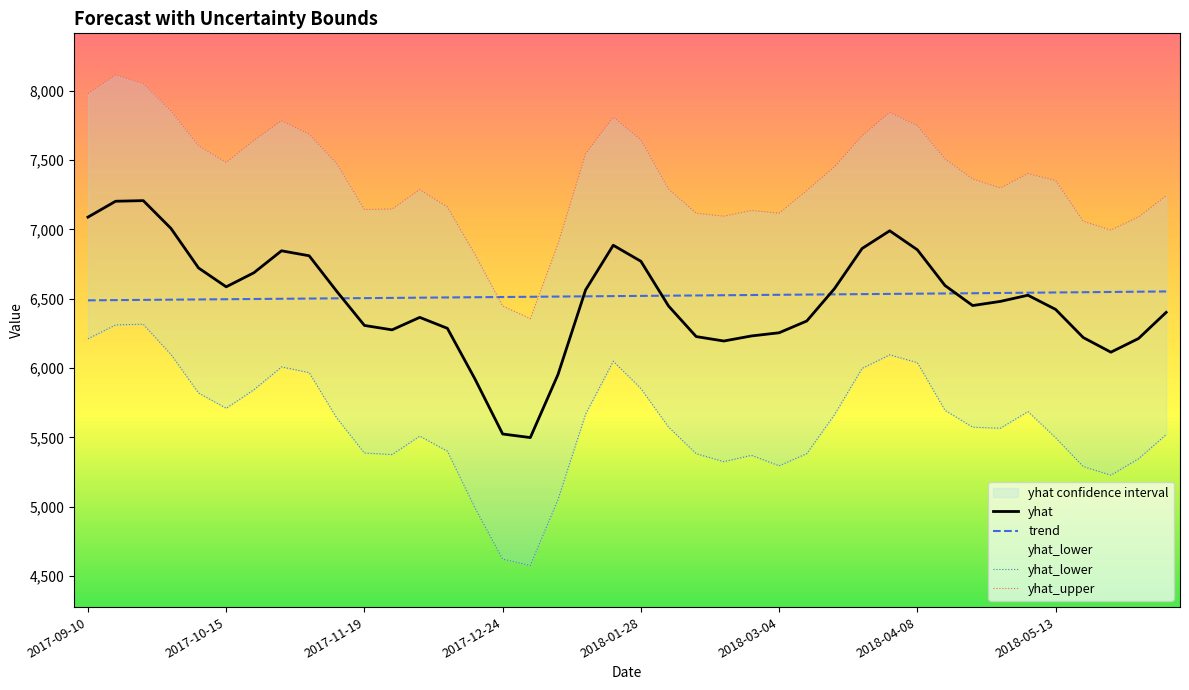

Reading left to right, list all the values displayed in this chart.

yhat: 7089.2	7203.8	7208.2	7008.1	6722.2	6586.2	6687.6	6846.1	6810.3	6553.4	6307.5	6275.8	6365.8	6286.7	5920.3	5524.2	5498.4	5952.7	6564.0	6886.1	6770.5	6447.6	6227.2	6195.2	6231.7	6254.7	6339.6	6572.6	6862.7	6990.6	6853.4	6595.6	6451.0	6480.9	6525.5	6423.3	6220.2	6114.6	6213.3	6402.0
yhat_lower: 6211.4	6311.2	6316.2	6098.8	5820.0	5709.8	5843.3	6008.2	5967.5	5639.0	5386.9	5375.9	5508.9	5400.3	4990.2	4621.4	4575.2	5050.1	5668.3	6049.3	5852.1	5574.2	5382.0	5324.7	5370.3	5294.8	5382.5	5663.2	5997.4	6095.4	6039.0	5695.0	5573.5	5565.7	5685.9	5497.8	5289.0	5227.4	5345.6	5520.2
yhat_upper: 7980.5	8115.4	8051.6	7855.8	7604.3	7483.6	7642.5	7785.2	7687.5	7474.7	7144.1	7147.6	7287.9	7162.8	6820.0	6447.9	6356.8	6895.9	7546.4	7810.8	7646.5	7291.4	7117.2	7095.9	7137.8	7117.5	7281.6	7451.7	7676.3	7845.0	7749.2	7509.9	7364.4	7299.8	7403.1	7353.8	7059.3	6996.0	7090.8	7243.8
trend: 6488.7	6490.3	6491.9	6493.5	6495.1	6496.7	6498.3	6499.9	6501.5	6503.1	6504.7	6506.3	6507.9	6509.5	6511.1	6512.7	6514.3	6515.9	6517.5	6519.1	6520.7	6522.3	6523.9	6525.5	6527.1	6528.7	6530.3	6531.9	6533.5	6535.1	6536.7	6538.3	6539.9	6541.8	6543.6	6545.5	6547.3	6549.2	6551.0	6552.9